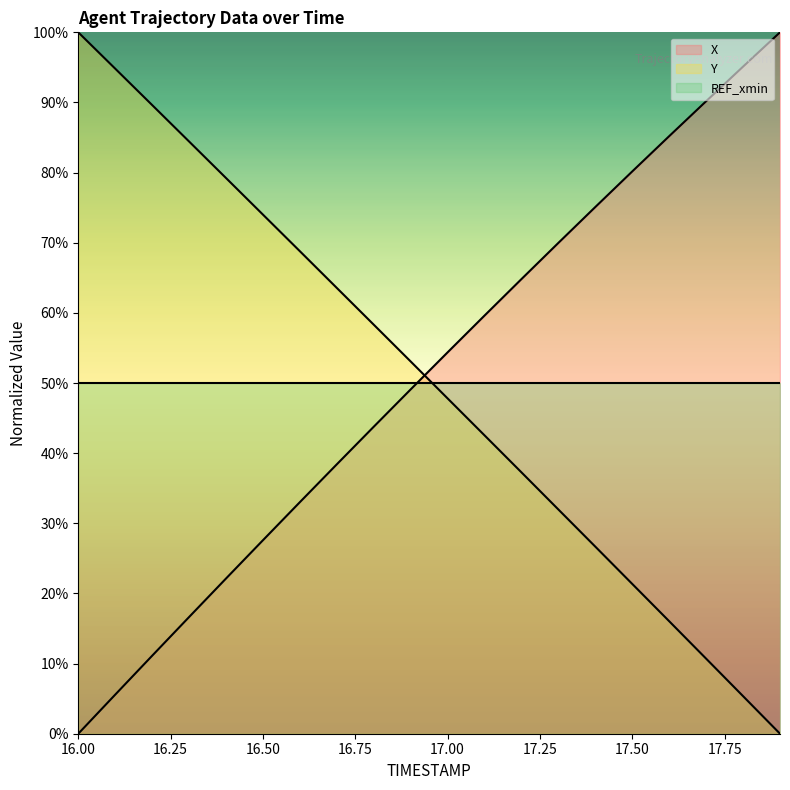

Between 16.5 and 17.1, which series saw the biggest shift?

X